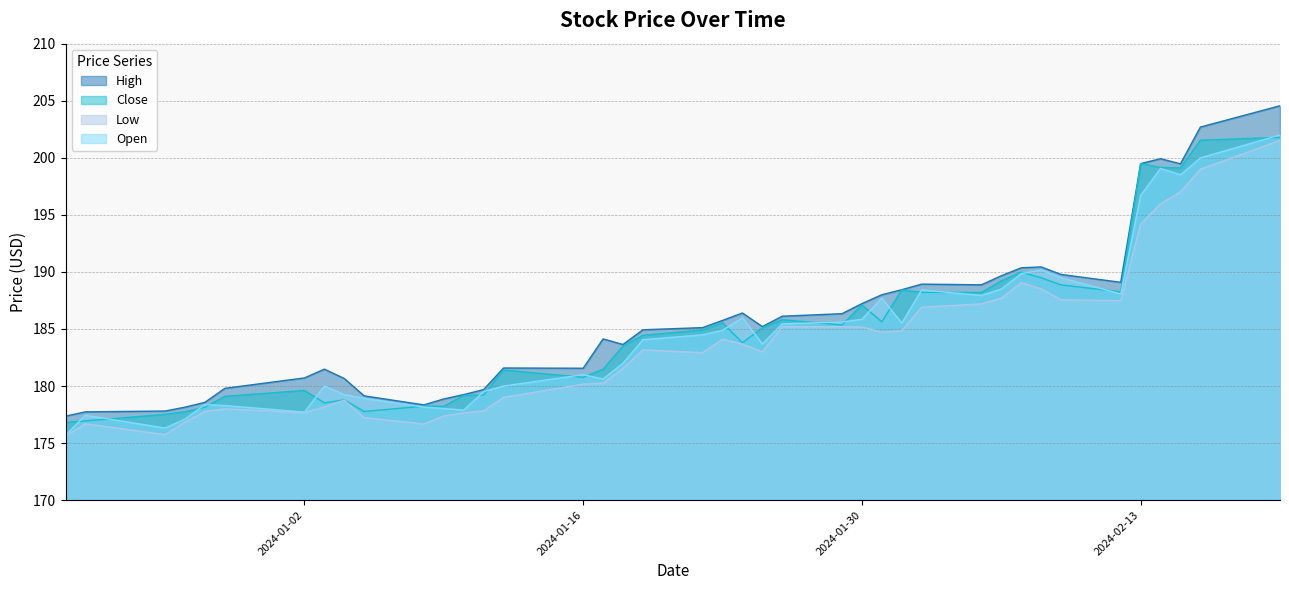

Which category has the lowest value in the Open series?

2023-12-21